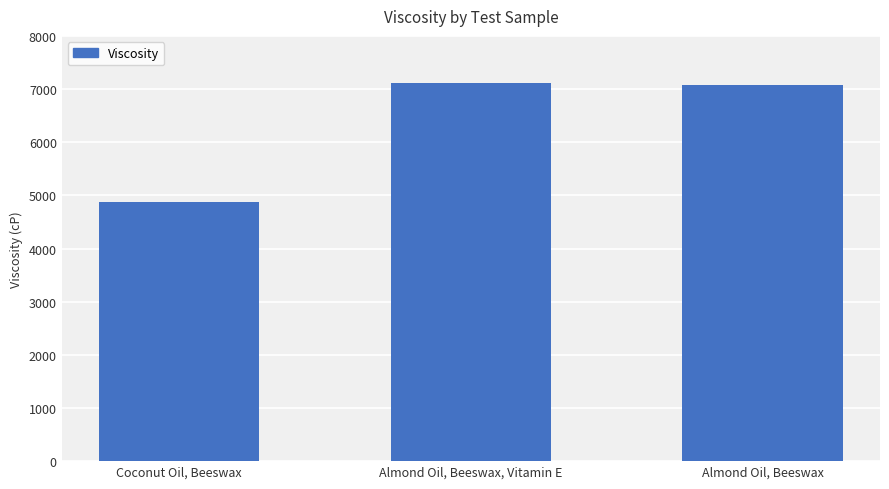

Reading left to right, list all the values displayed in this chart.

4882.6	7119.3	7085.5